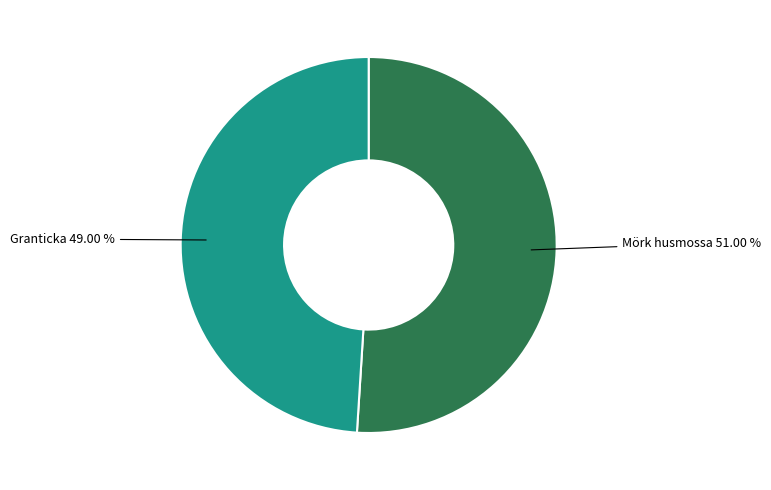

True or false: Granticka accounts for 36% of the total.

False